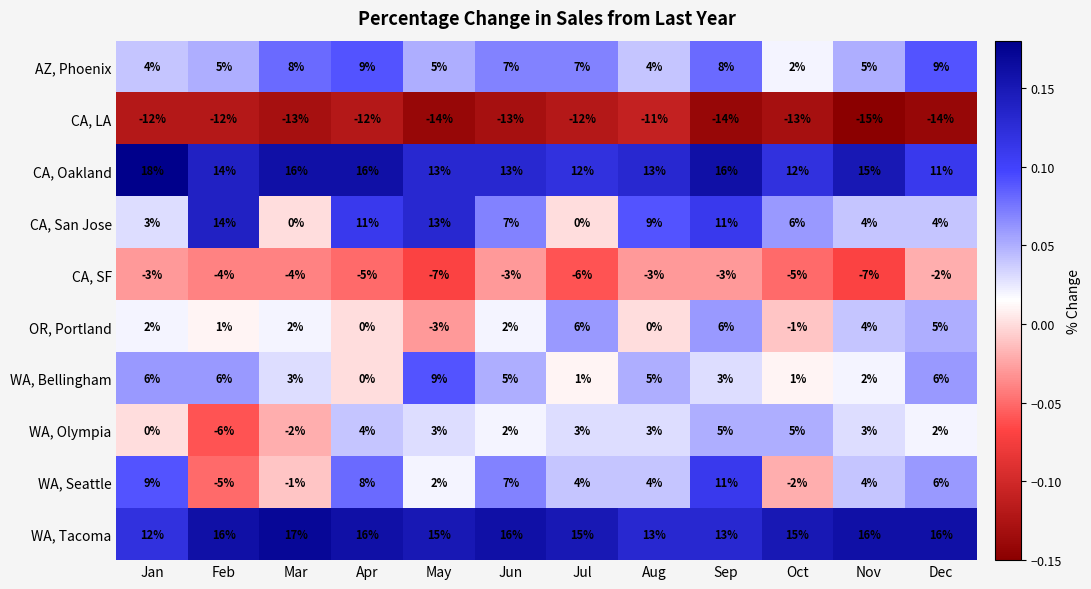

At Oct, list the series in order from smallest to largest.

CA, LA, CA, SF, WA, Seattle, OR, Portland, WA, Bellingham, AZ, Phoenix, WA, Olympia, CA, San Jose, CA, Oakland, WA, Tacoma